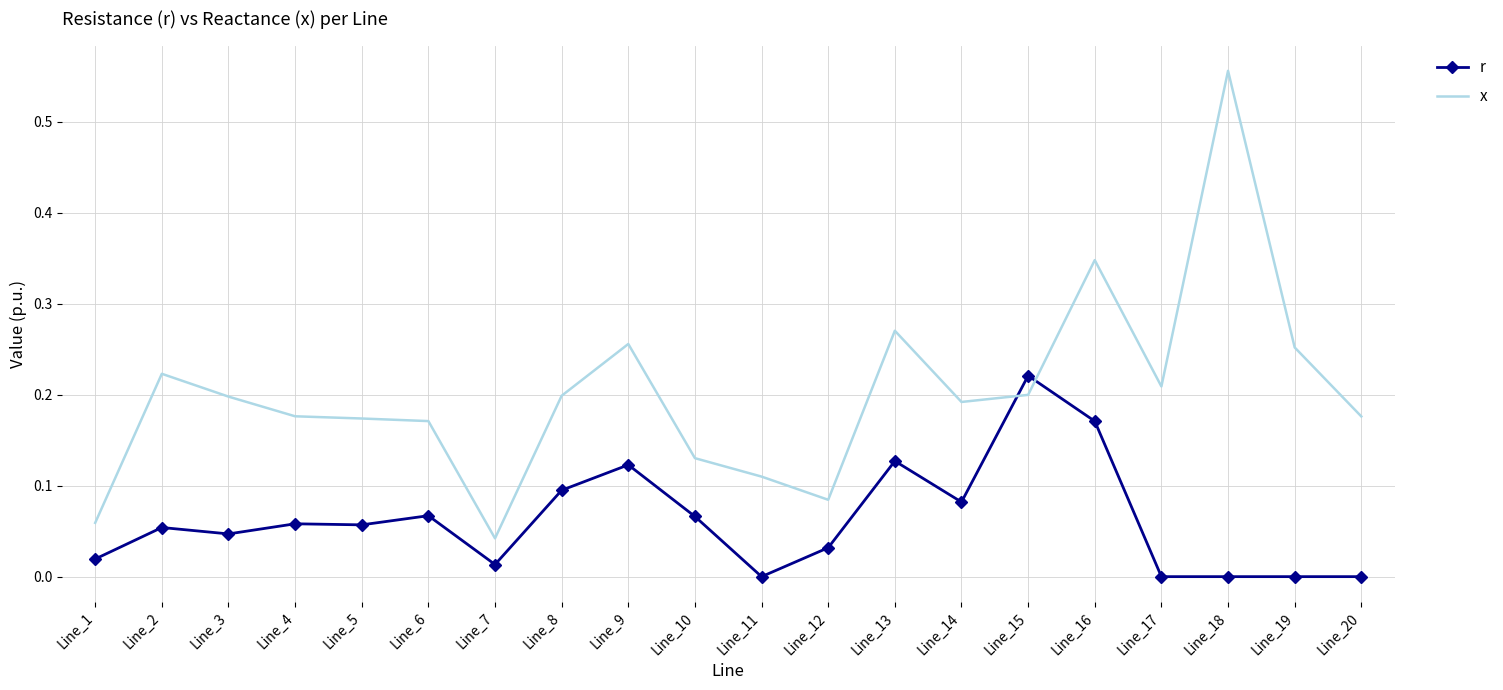

At Line_20, list the series in order from smallest to largest.

r, x